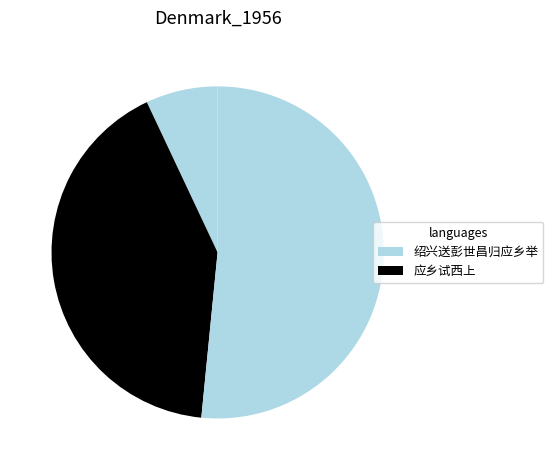

How many slices are in this pie chart?

3